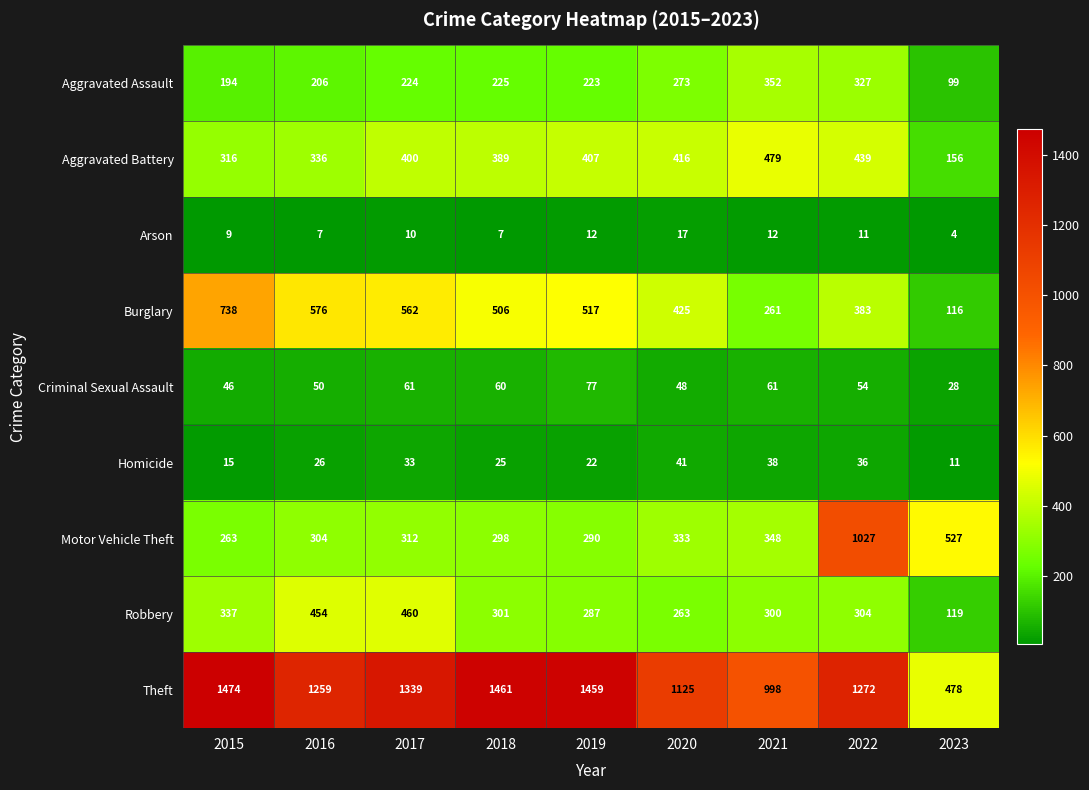

What is the average value of the Homicide series?

27